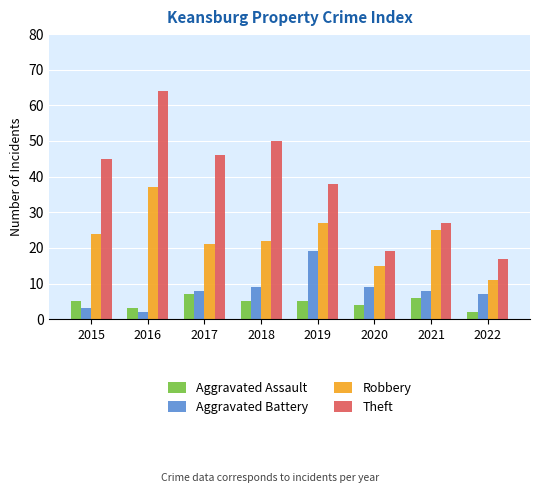

At 2018, list the series in order from largest to smallest.

Theft, Robbery, Aggravated Battery, Aggravated Assault